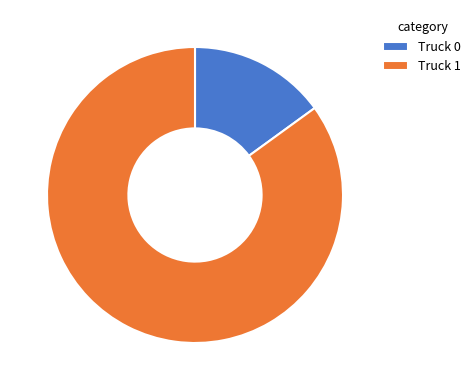

Rank the categories by value from lowest to highest.

Truck 0, Truck 1